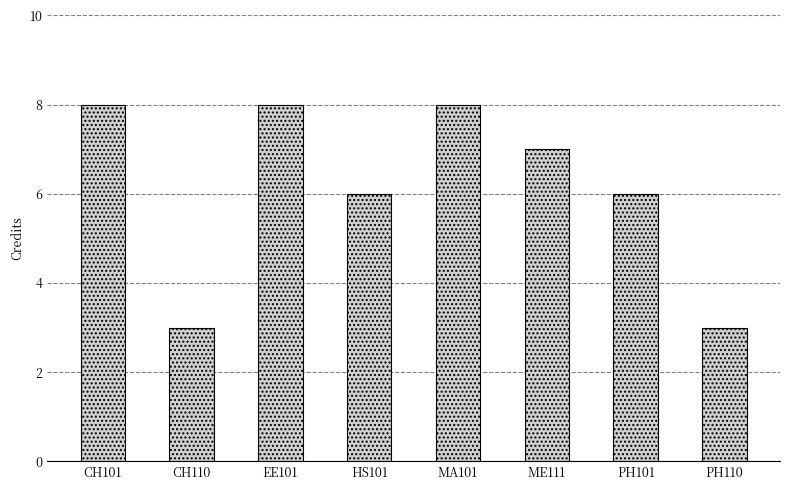

Reading left to right, what are all the values shown in this chart?

8	3	8	6	8	7	6	3